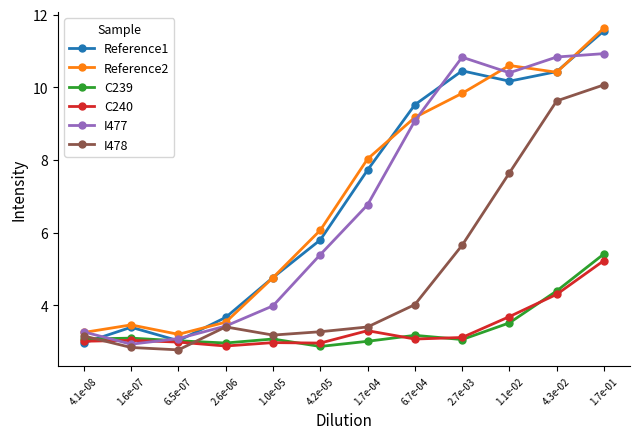

True or false: I478 has more than 0 interior local peaks.

True